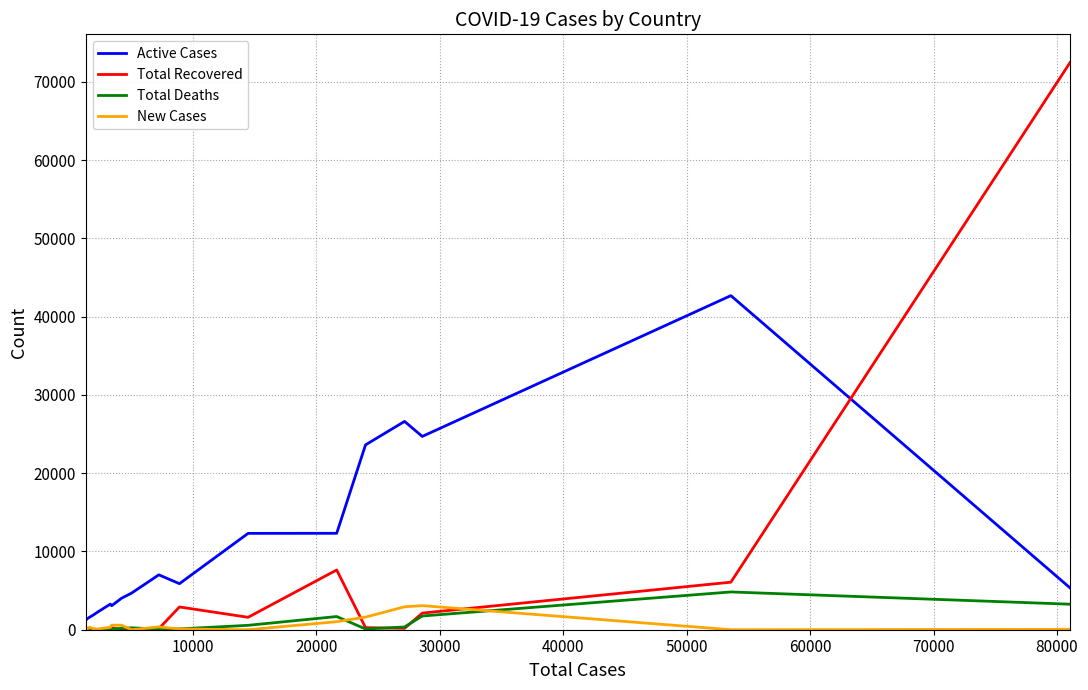

Which series has the largest total across all categories?

Active Cases